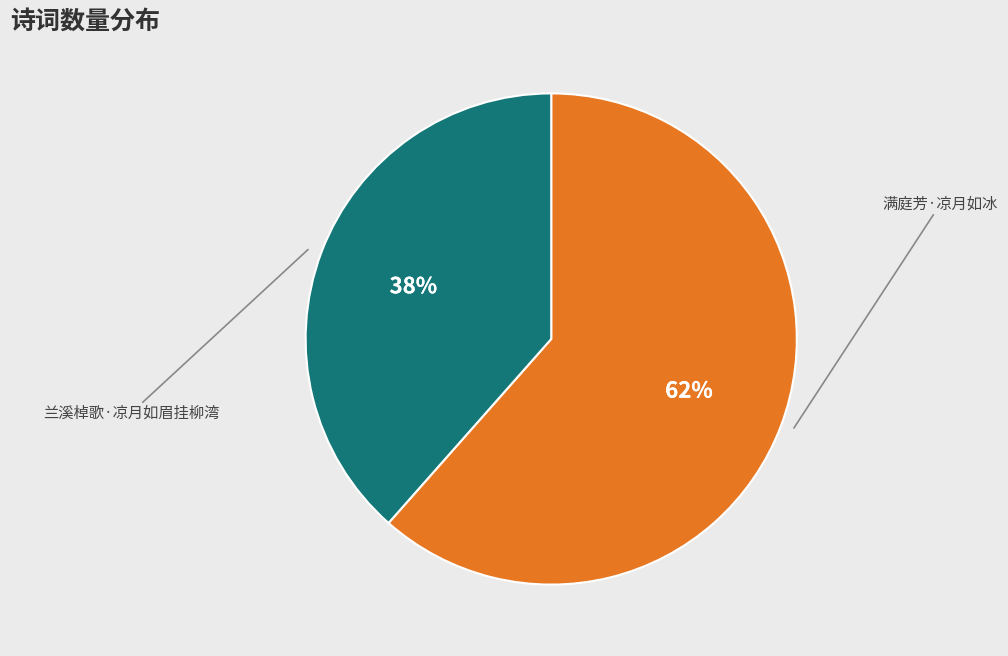

Which has a higher value, 满庭芳·凉月如冰 or 兰溪棹歌·凉月如眉挂柳湾?

满庭芳·凉月如冰